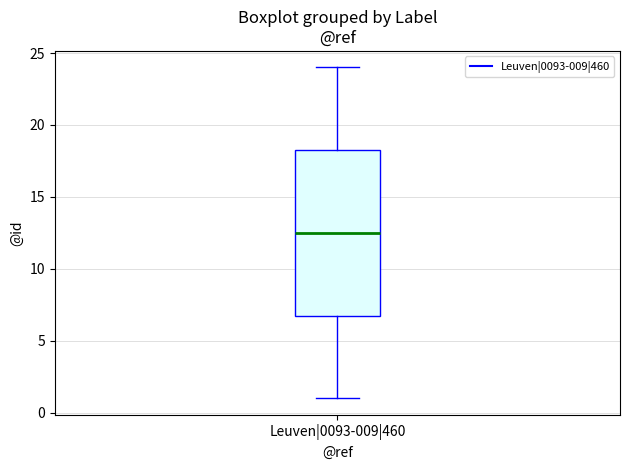

Where does the upper whisker of the box for Leuven|0093-009|460 end on the y-axis? The values are not printed on the chart, so give them approximately, as read against the axis.

24.0